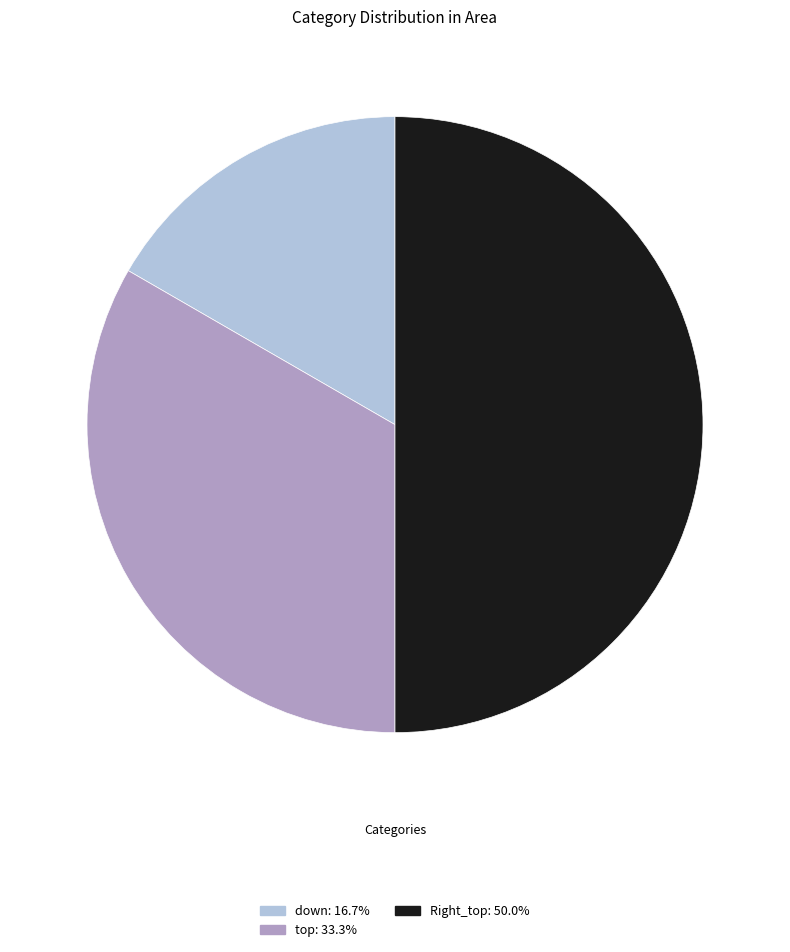

Which category has the biggest portion of the pie?

Right_top